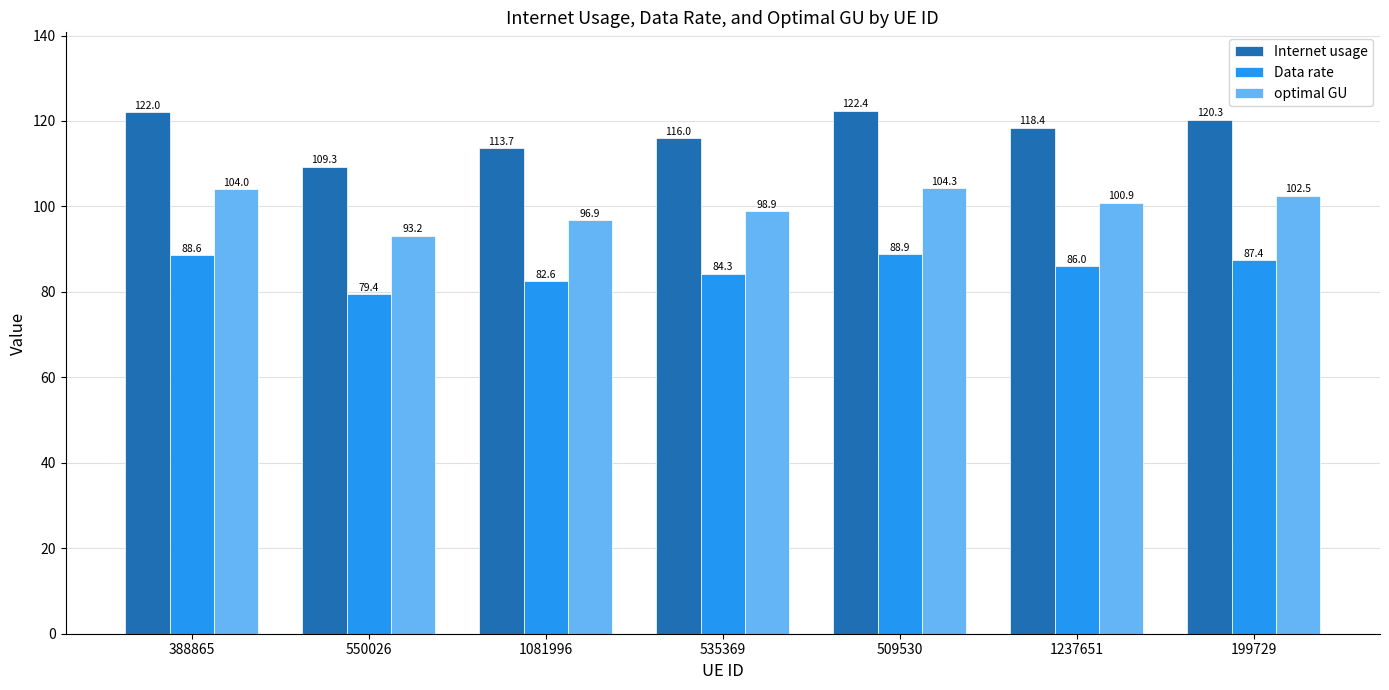

Which category has the lowest value in the Data rate series?

550026